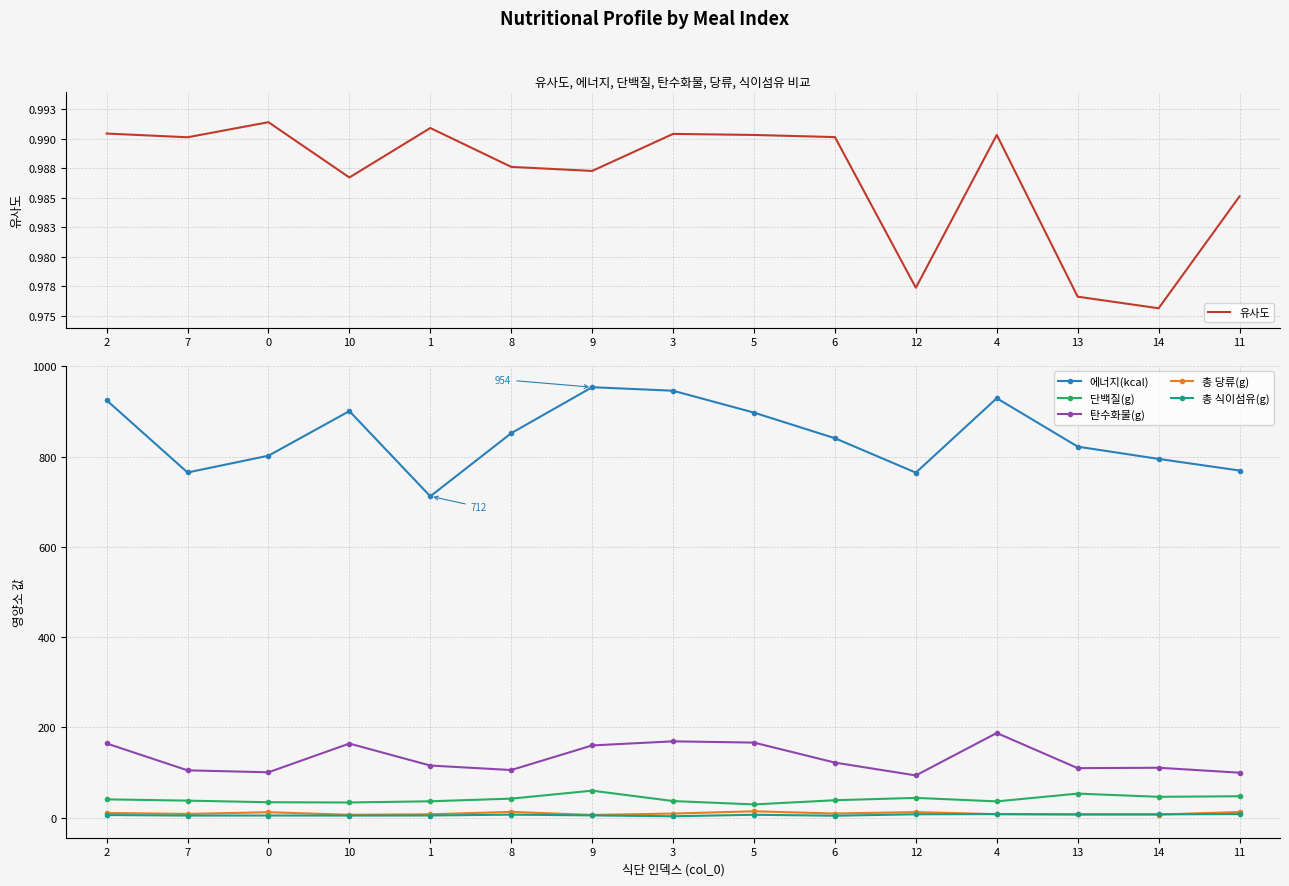

Reading left to right, list all the values displayed in this chart.

유사도: 1.0	1.0	1.0	1.0	1.0	1.0	1.0	1.0	1.0	1.0	1.0	1.0	1.0	1.0	1.0
에너지(kcal): 924.8	764.8	801.9	900.8	711.9	851.8	953.7	945.9	897.4	840.7	764.4	929.3	822.0	794.8	769.1
단백질(g): 40.4	37.6	34.0	33.5	36.2	42.0	59.7	36.7	29.2	38.5	43.7	35.9	53.2	46.1	47.3
탄수화물(g): 164.3	104.7	100.4	164.1	115.4	105.4	159.9	169.0	166.2	121.9	93.4	187.5	109.6	110.5	99.5
총 당류(g): 10.3	8.1	11.9	6.3	7.3	12.7	5.9	8.9	14.0	9.0	12.2	7.6	7.0	6.8	12.4
총 식이섬유(g): 5.6	4.5	4.6	4.5	4.6	6.6	4.9	3.0	6.3	4.1	7.3	7.7	7.1	7.2	7.8